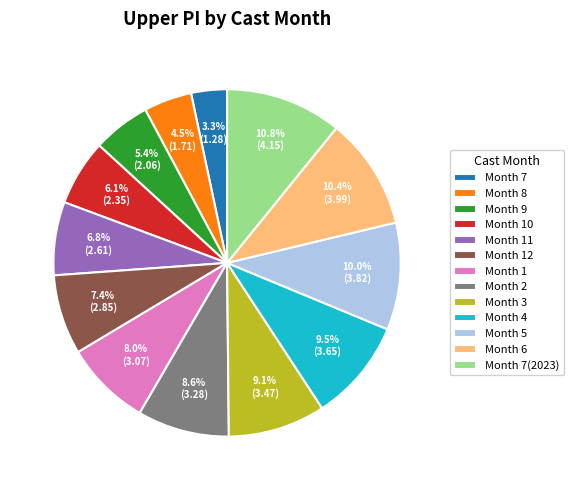

What percentage is NOT represented by Month 3?

90.9%